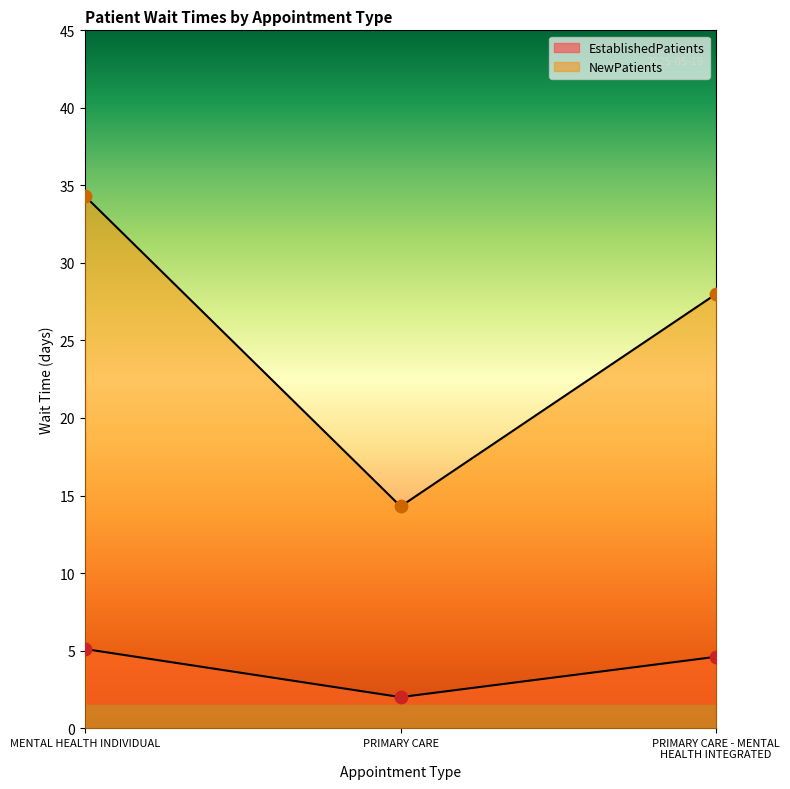

At which category is the sum across all series the highest?

MENTAL HEALTH INDIVIDUAL